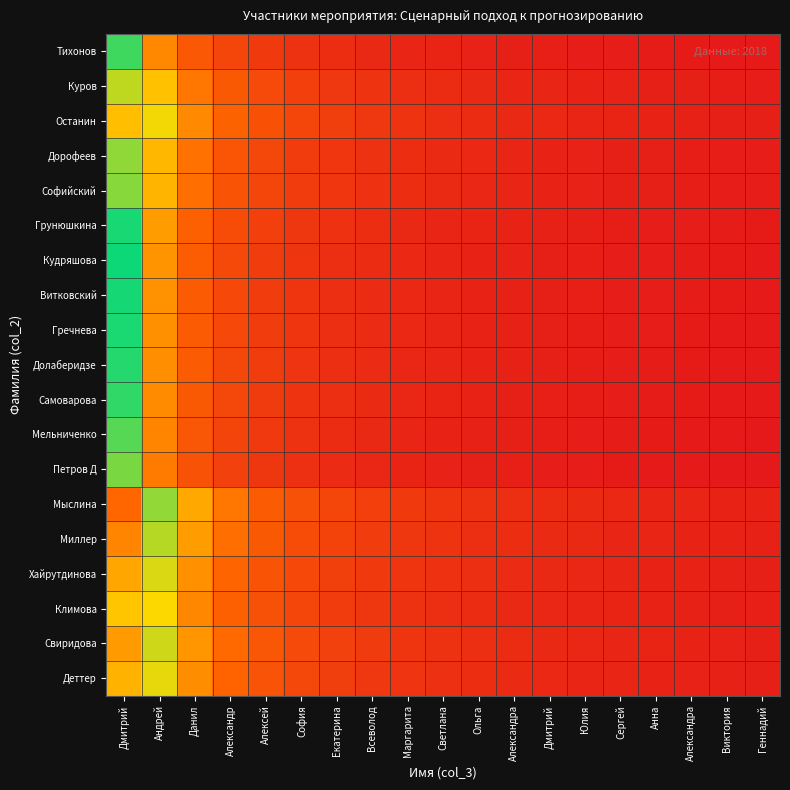

List the series in order of their peak value, lowest first.

Петров Д, Мельниченко, Тихонов, Самоварова, Долаберидзе, Гречнева, Витковский, Кудряшова, Грунюшкина, Софийский, Дорофеев, Куров, Климова, Останин, Деттер, Хайрутдинова, Свиридова, Миллер, Мыслина